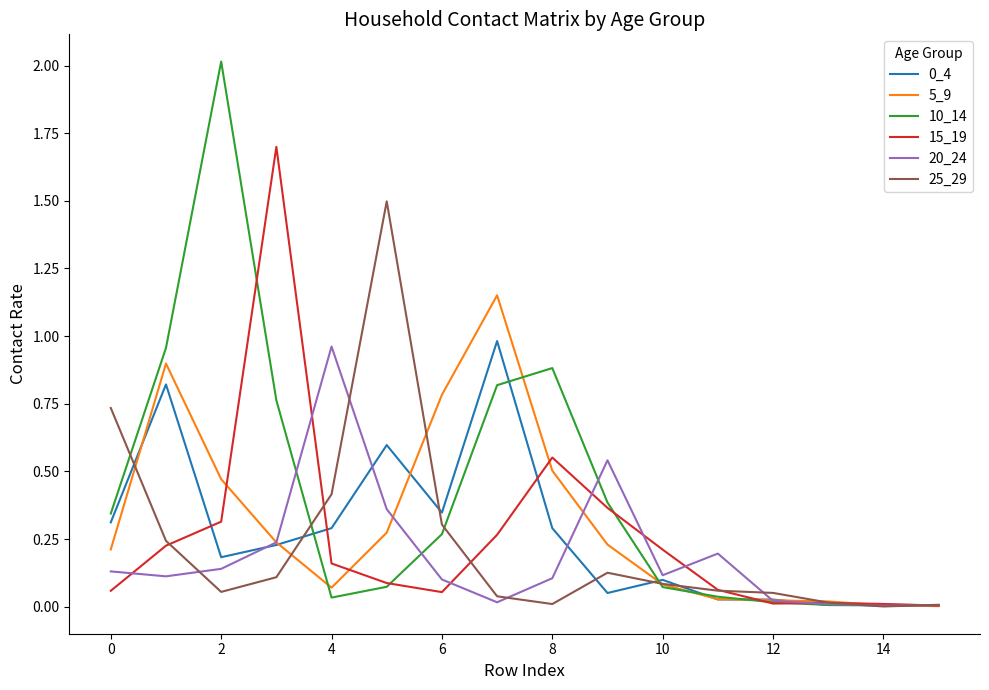

What is the maximum value for 25_29?

1.5